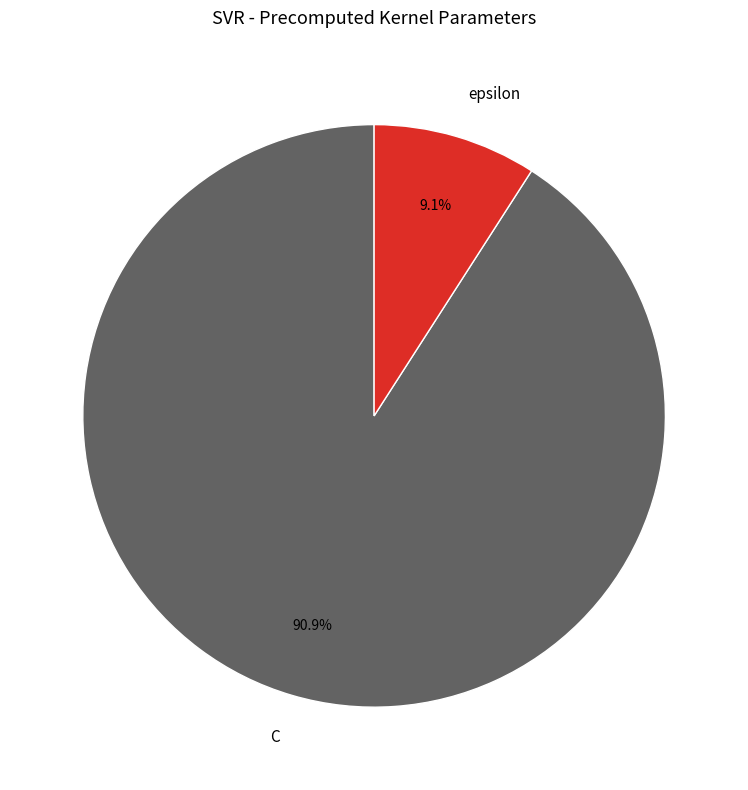

What portion of the pie excludes C?

9.1%